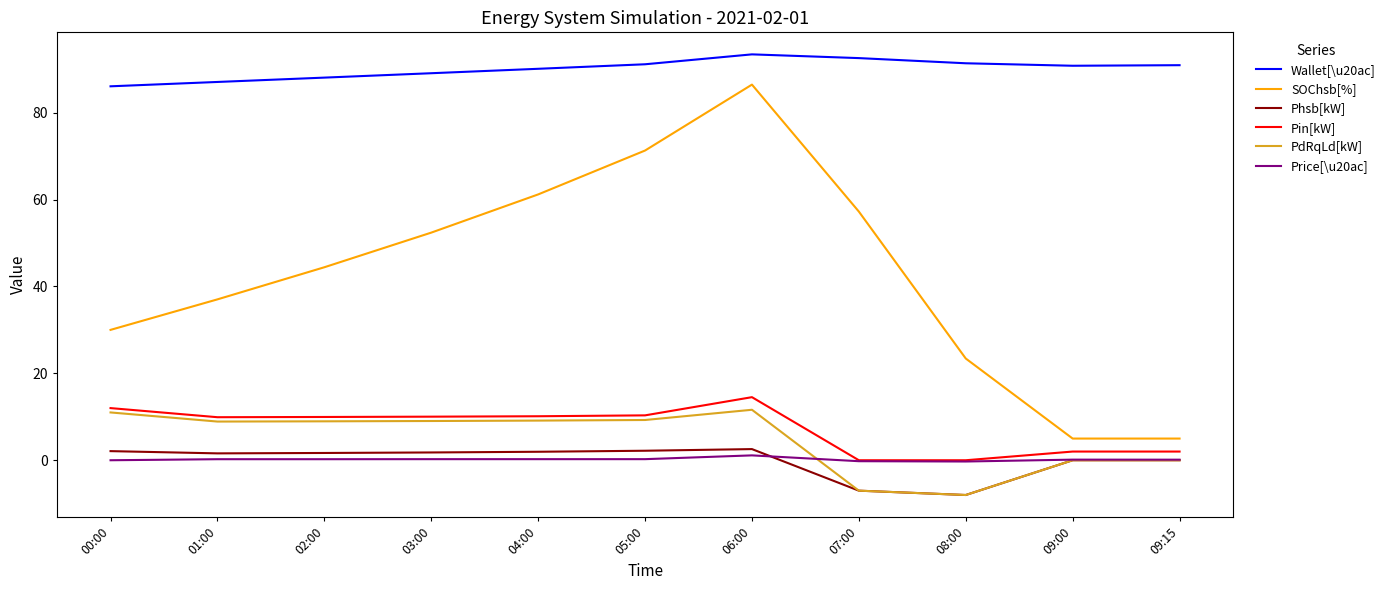

Is it true that Wallet[\u20ac] equals 86.0 at 00:00?

True